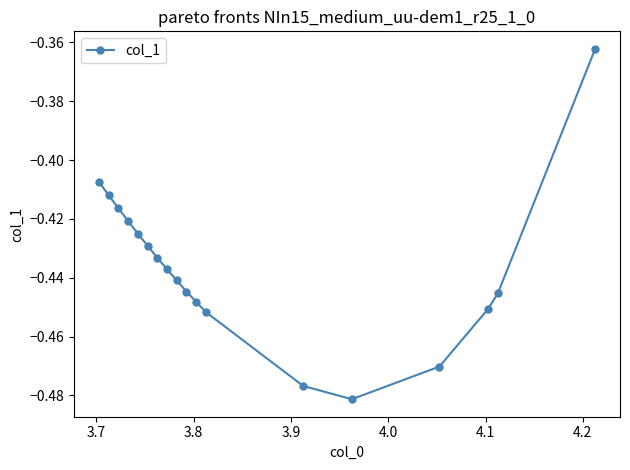

How many lines are shown in the chart?

1